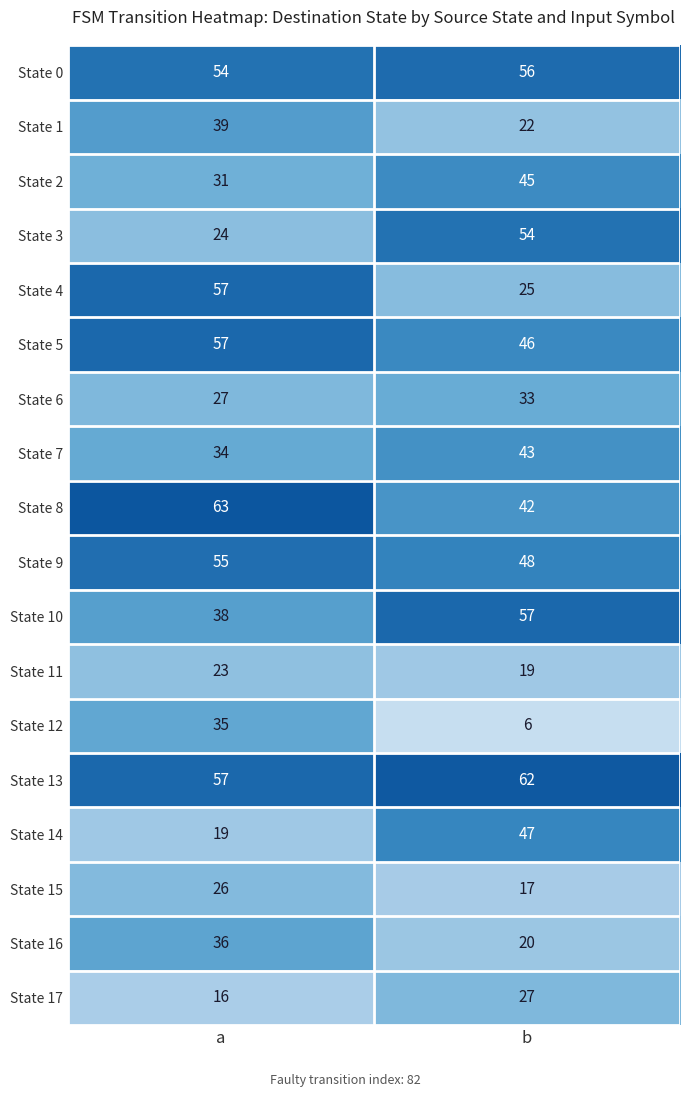

What is the difference between the maximum and minimum values in the State 17 series?

11